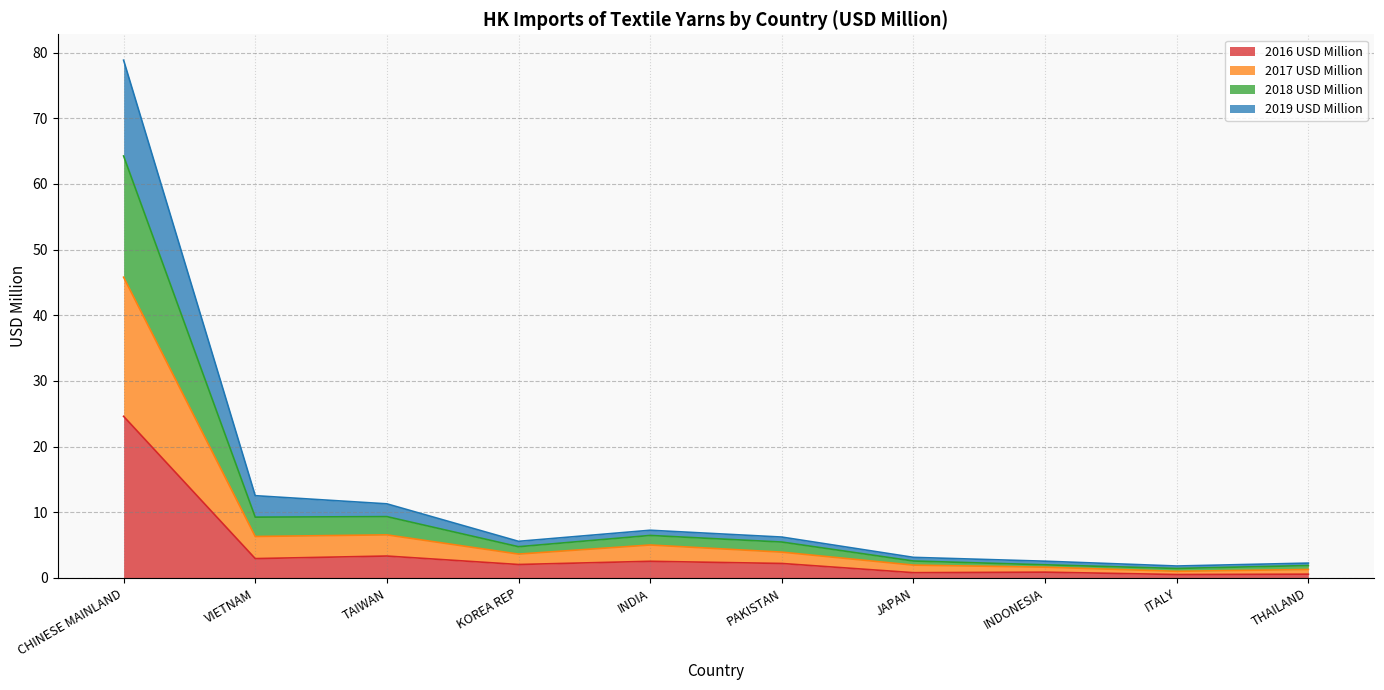

What is the total value across all series at VIETNAM?

12.5